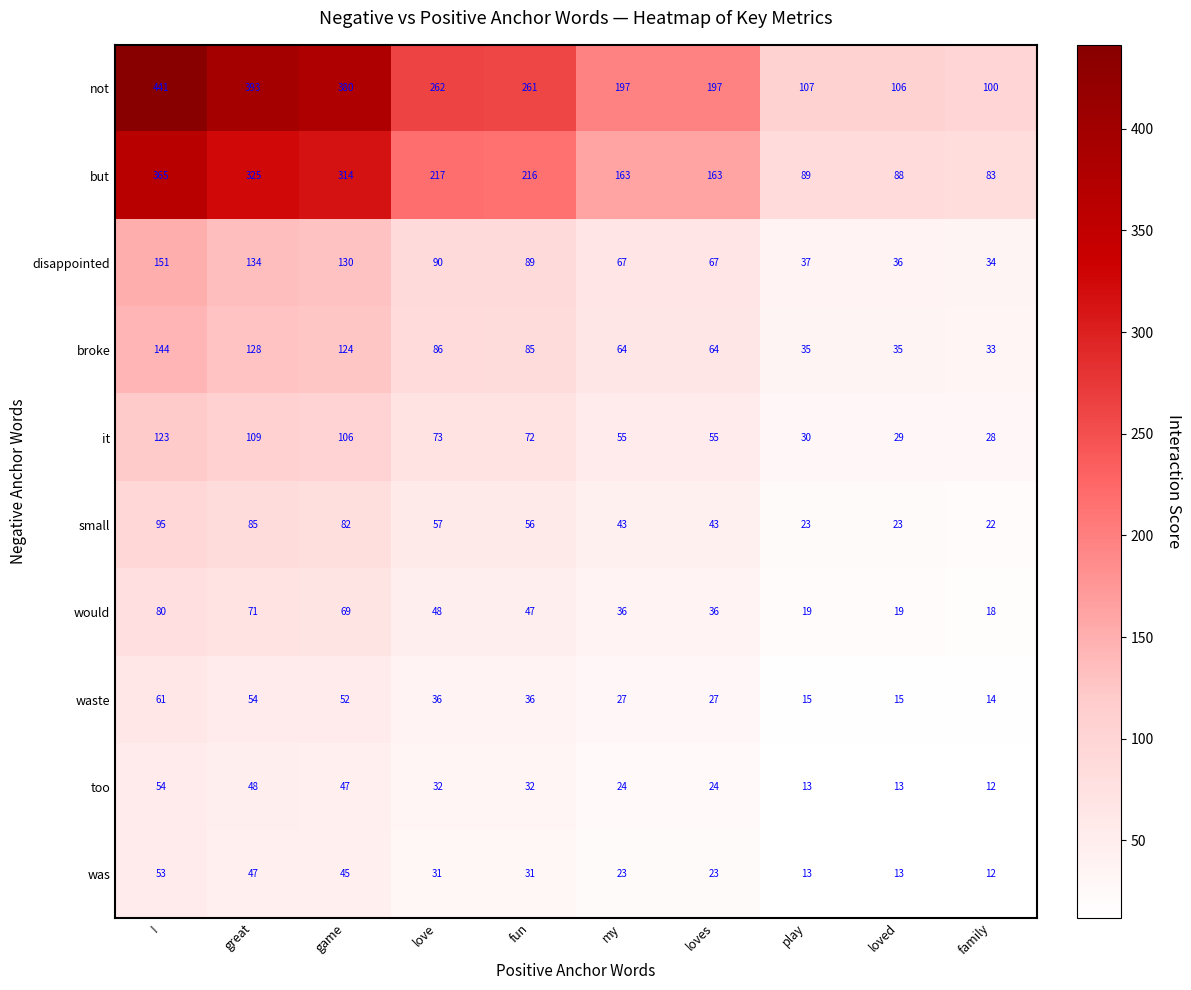

Read the would value at loves.

36